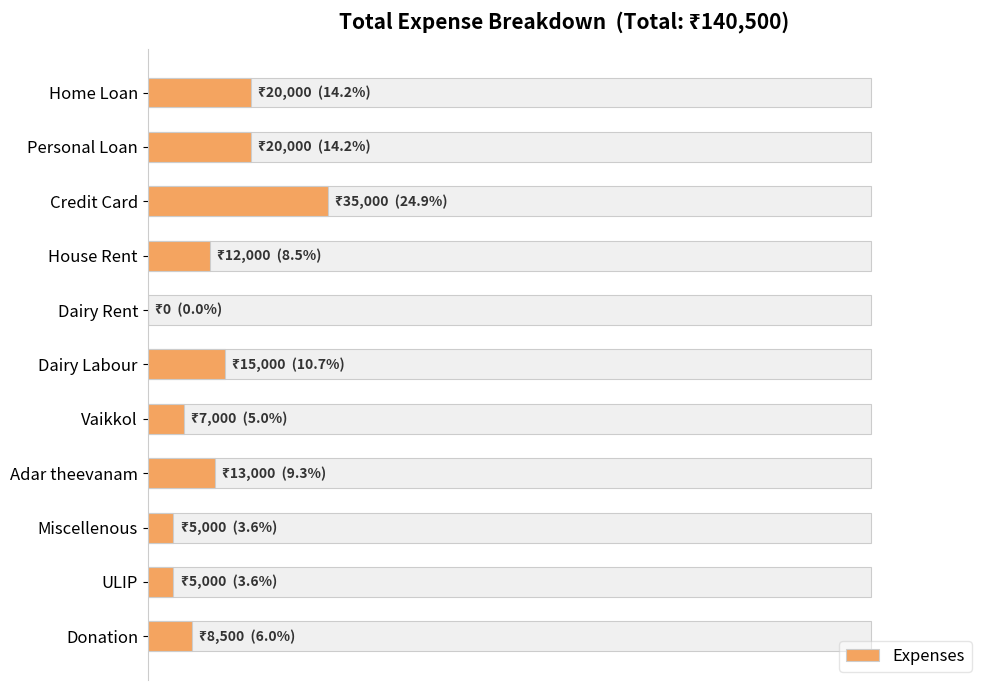

Approximately how many times larger is the value at ULIP compared to Donation?

0.6